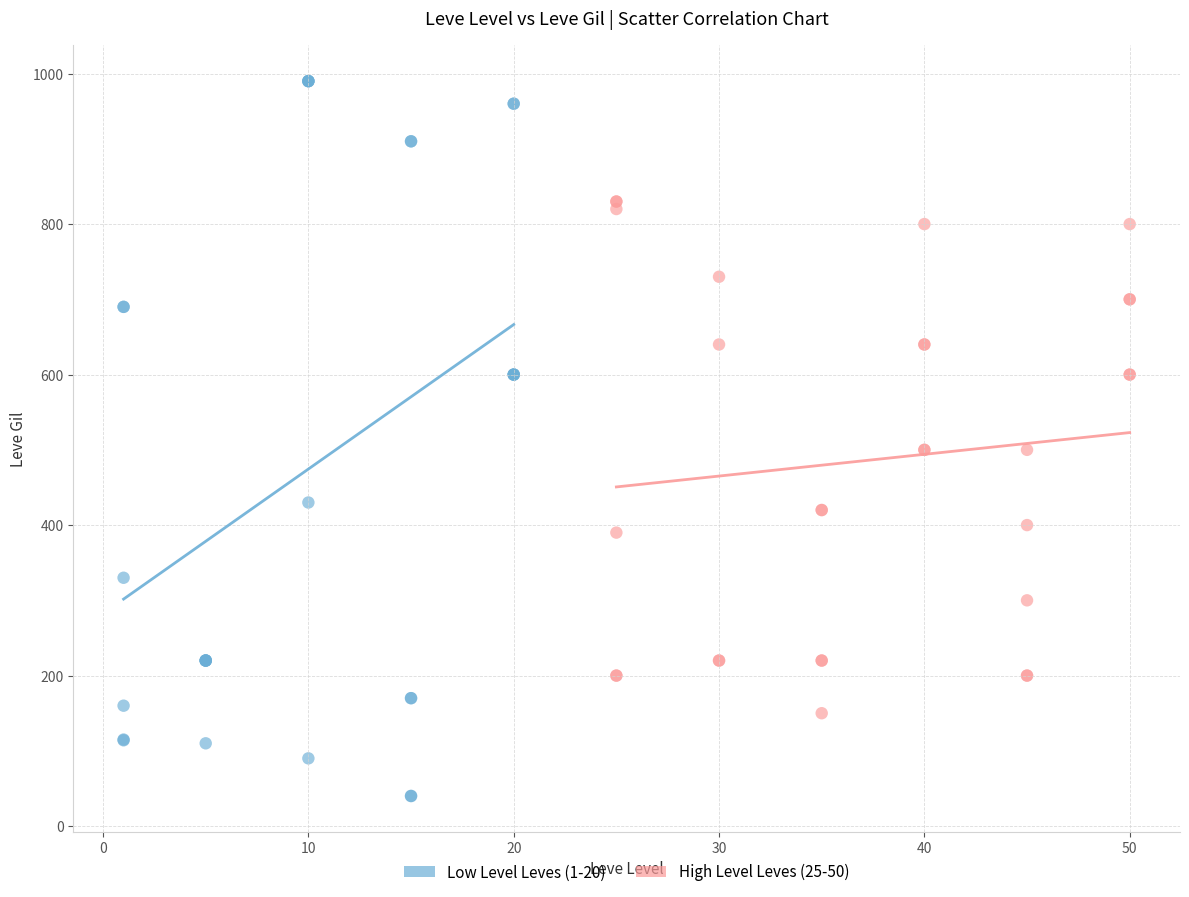

Which series has the largest Y range (max minus min)?

Low Level Leves (1-20)